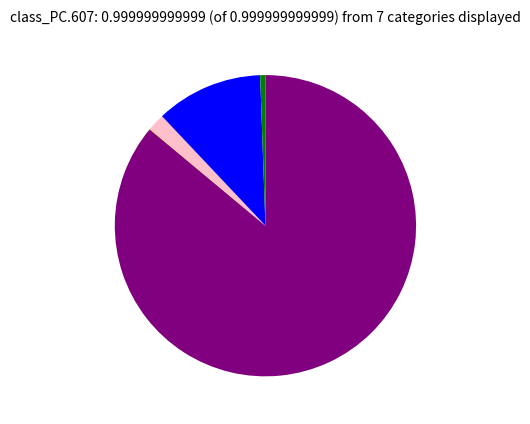

Does any single category account for the majority?

Yes